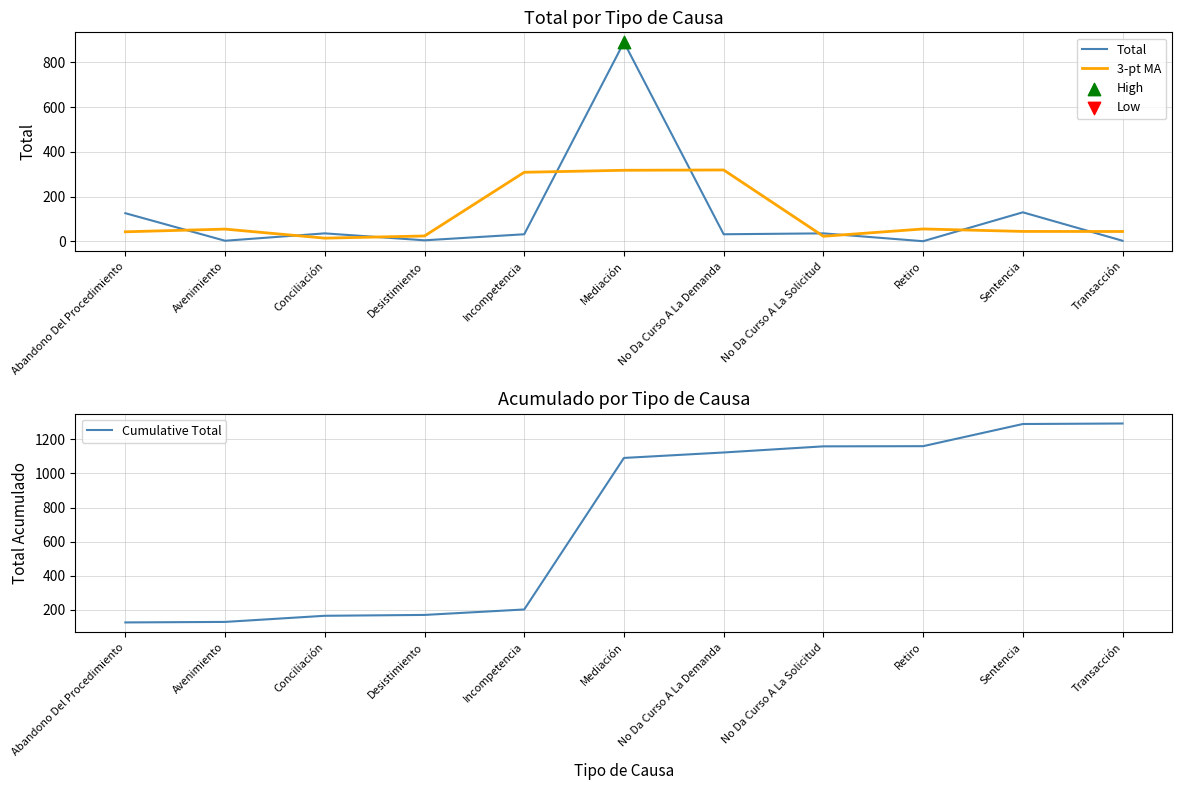

Is the value of 3-pt MA at No Da Curso A La Demanda greater than the value of Total at No Da Curso A La Solicitud?

Yes